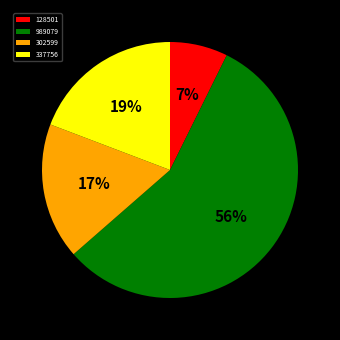

To the nearest percent, what is the difference between the largest and smallest slice percentages?

49%